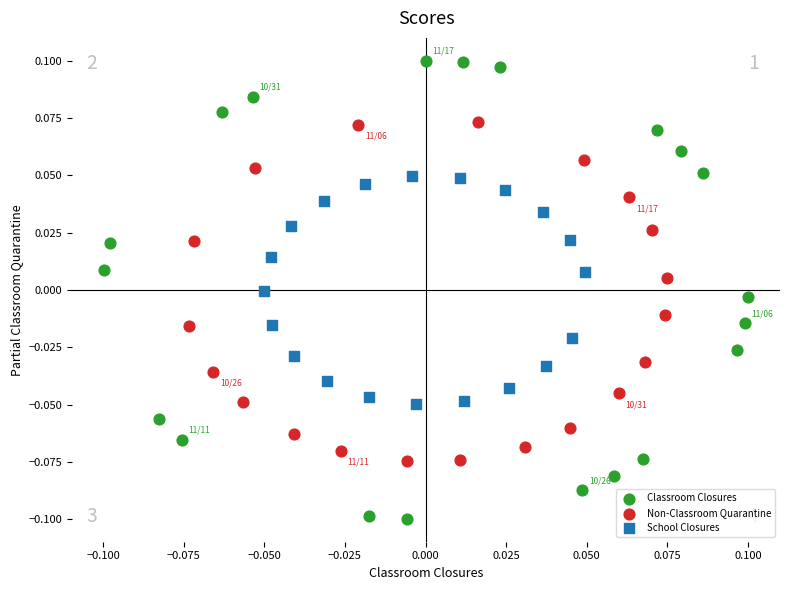

Which series contains the highest Y value?

Classroom Closures